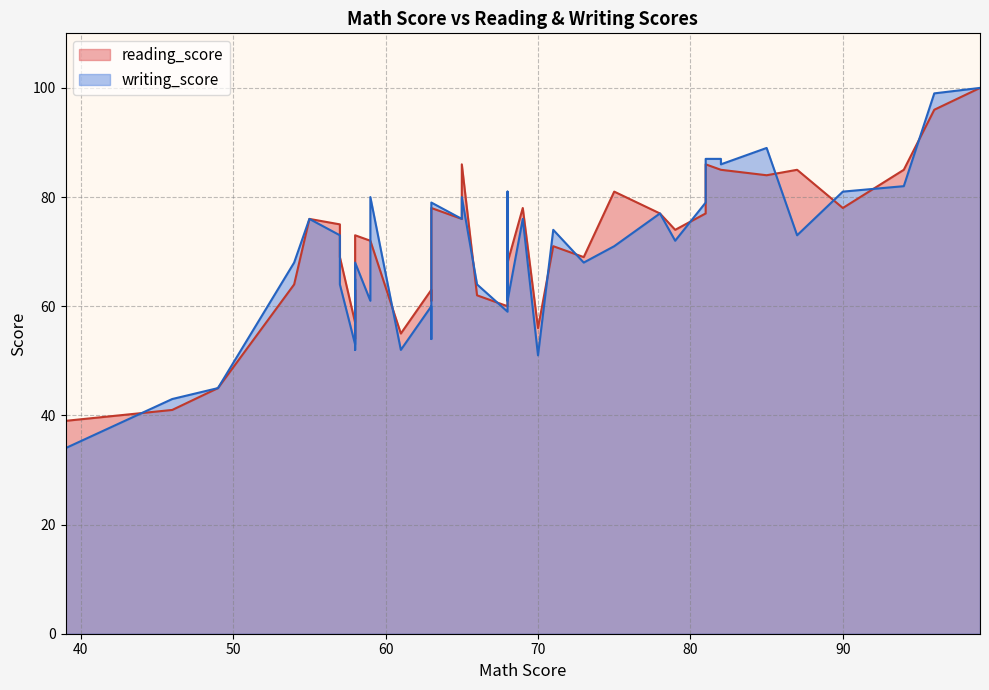

List the labels in order of writing_score value, largest first.

99, 96, 85, 81, 82, 82, 94, 68, 90, 59, 65, 81, 63, 78, 65, 69, 55, 71, 87, 57, 79, 75, 73, 58, 54, 58, 57, 66, 68, 59, 63, 68, 63, 58, 58, 61, 70, 49, 46, 39